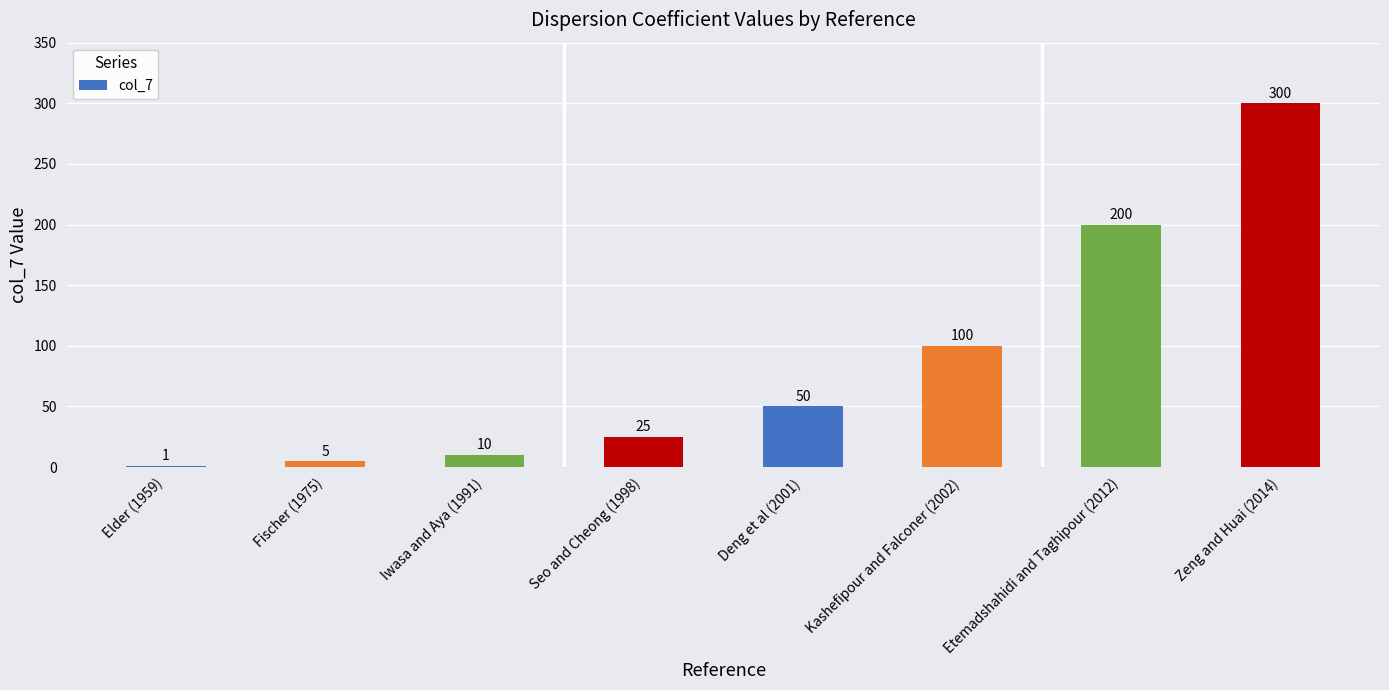

The chart shows a value of 300 at Zeng and Huai (2014). True or false?

True